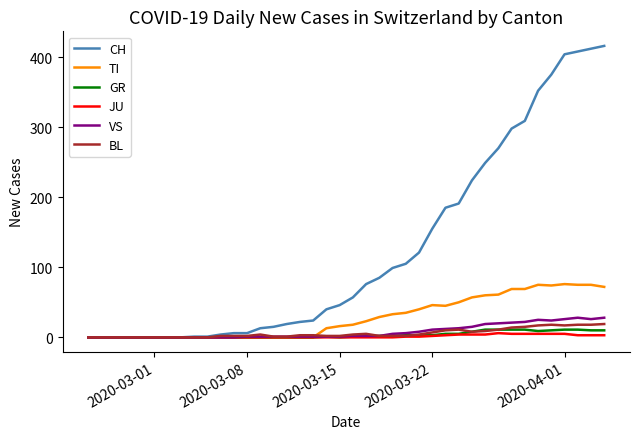

At how many categories does at least one series exceed 55?

20